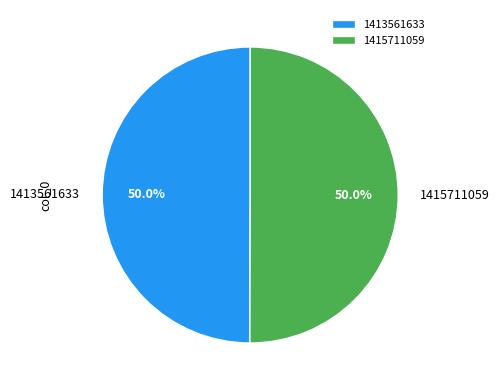

What is the total percentage of 1415711059 and 1413561633?

100.0%